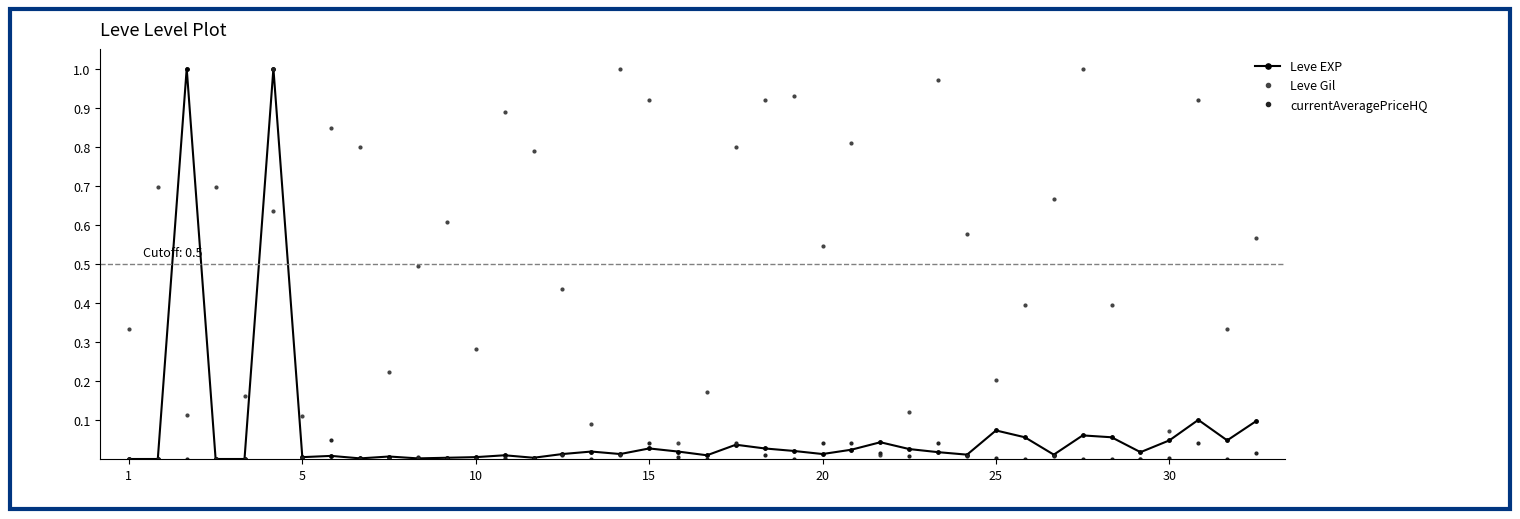

Which series has the largest total across all categories?

Leve Gil